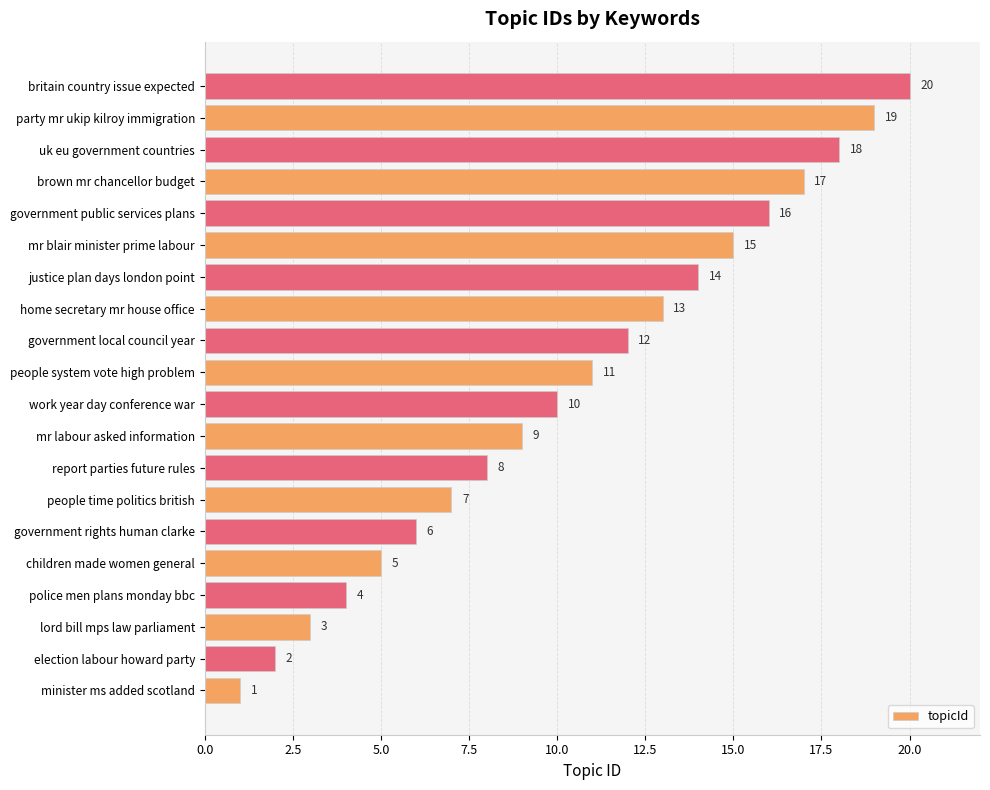

What is the ratio of the value at lord bill mps law parliament to the value at government rights human clarke?

0.5